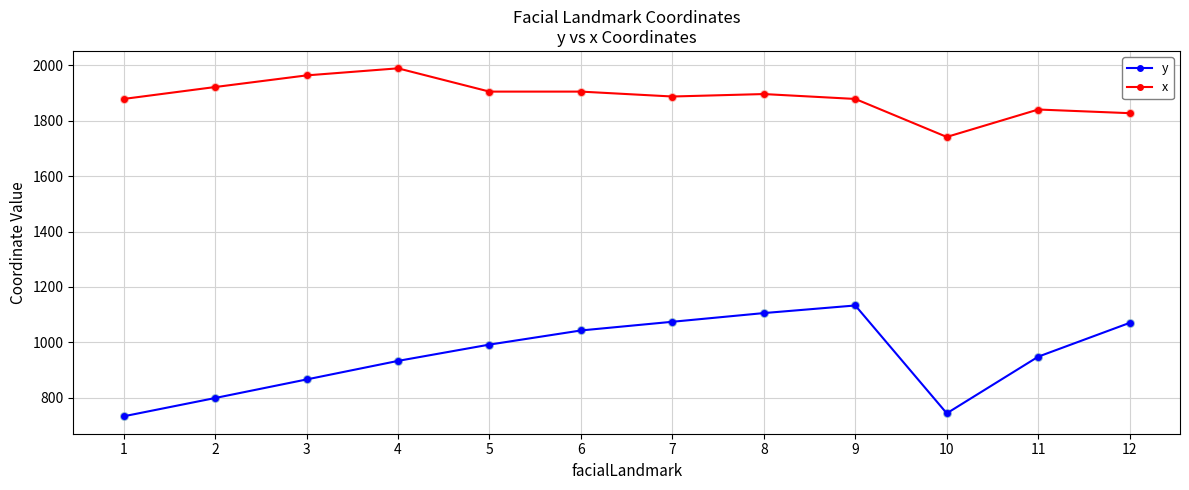

What is the total value across all series at 10?

2485.6